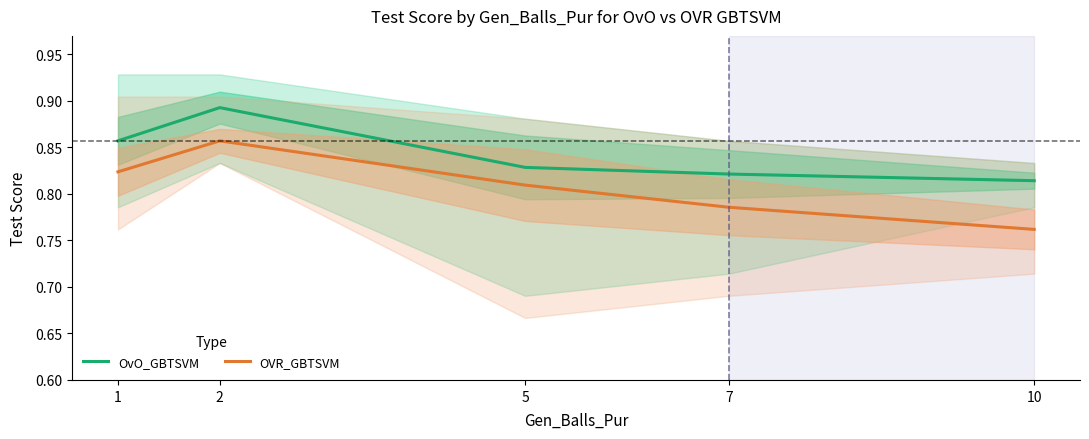

True or false: OVR_GBTSVM and OvO_GBTSVM cross at least once.

False